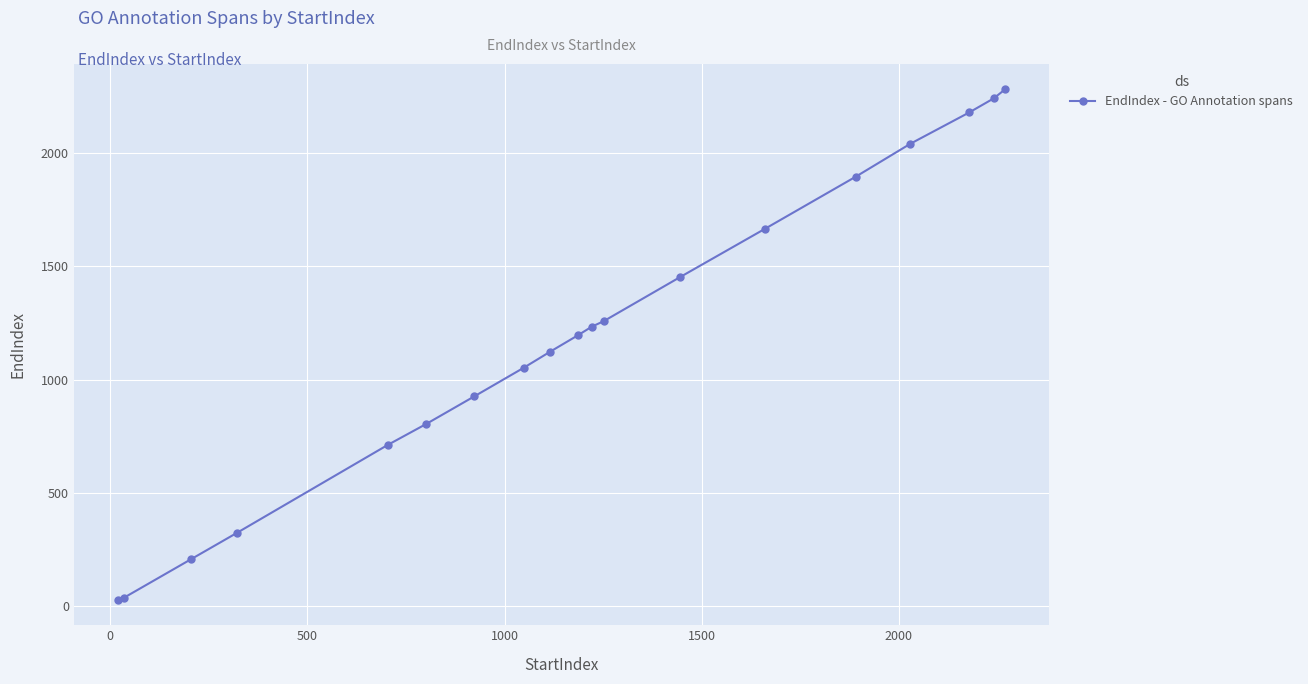

What is the maximum value shown in the chart?

2282